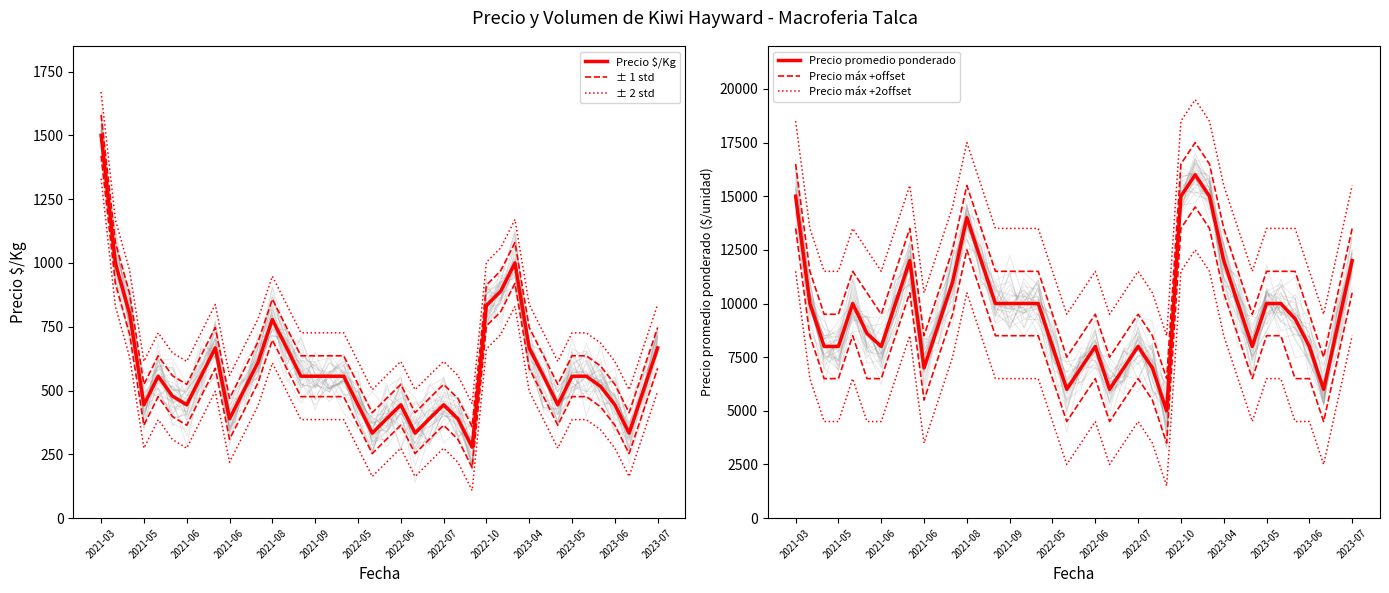

True or false: ± 2 std and Precio máx +offset intersect in this chart.

False